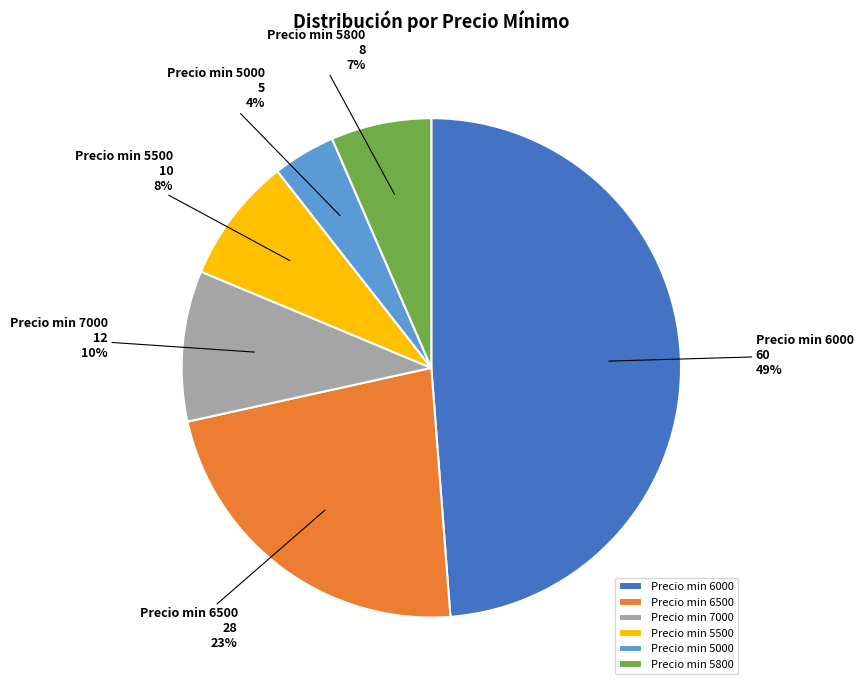

To the nearest percent, what is the difference between the largest and smallest slice percentages?

45%